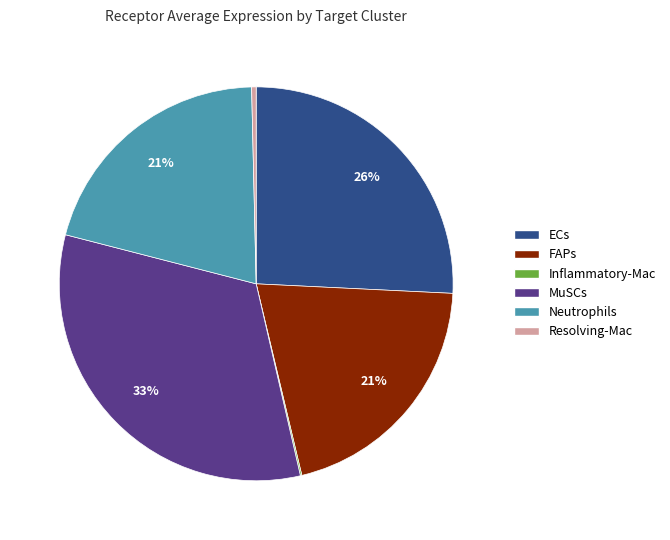

Does Neutrophils represent more than half of the total?

No